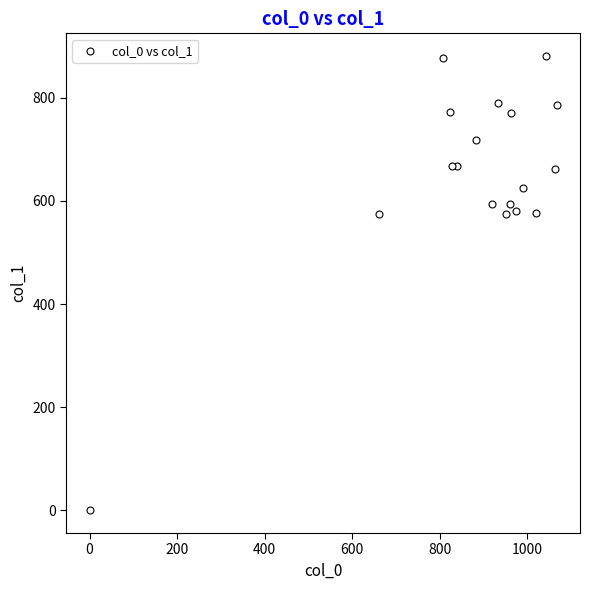

What is the range of Y values (max minus min)?

880.9